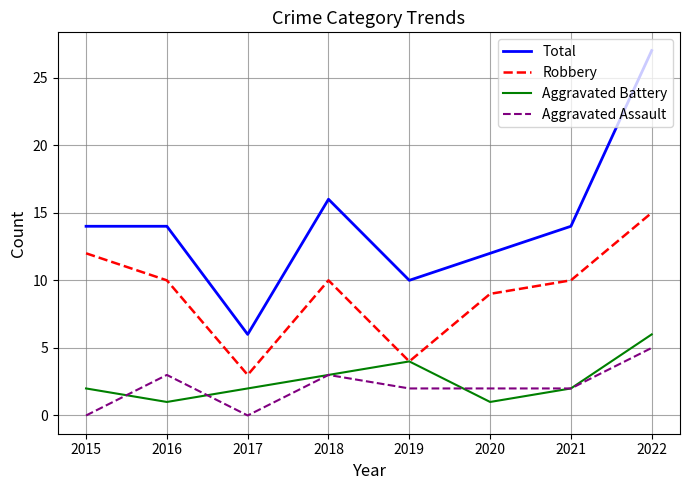

At which label does Robbery first exceed 10?

2015